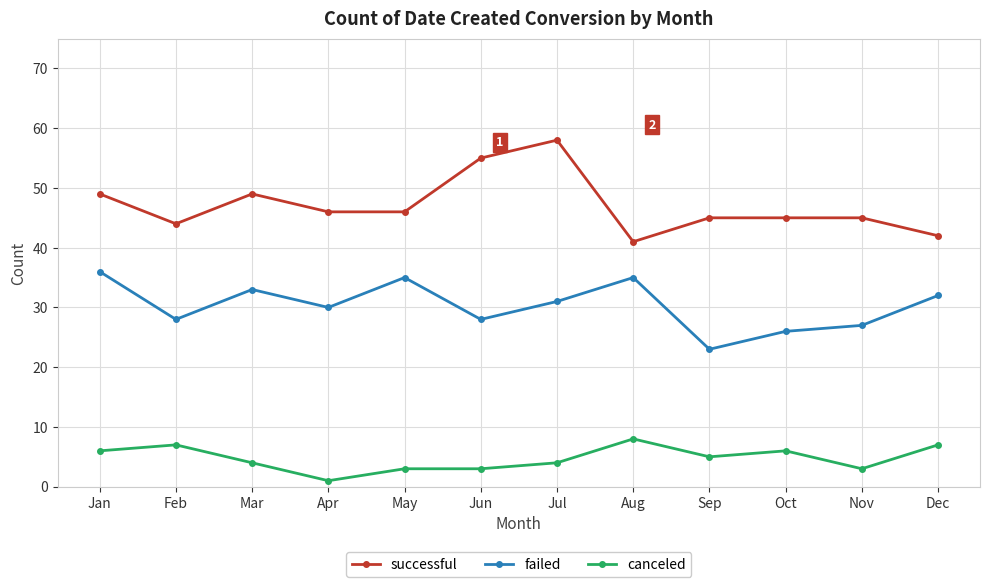

What is the average value of the canceled series?

5